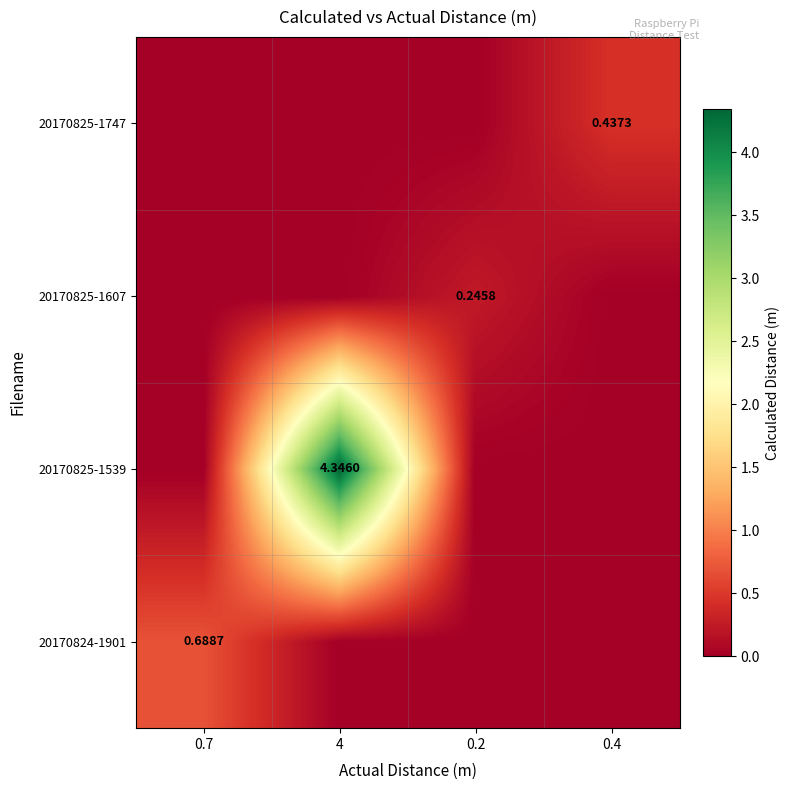

Which category has the highest value in the 20170825-1539 series?

4